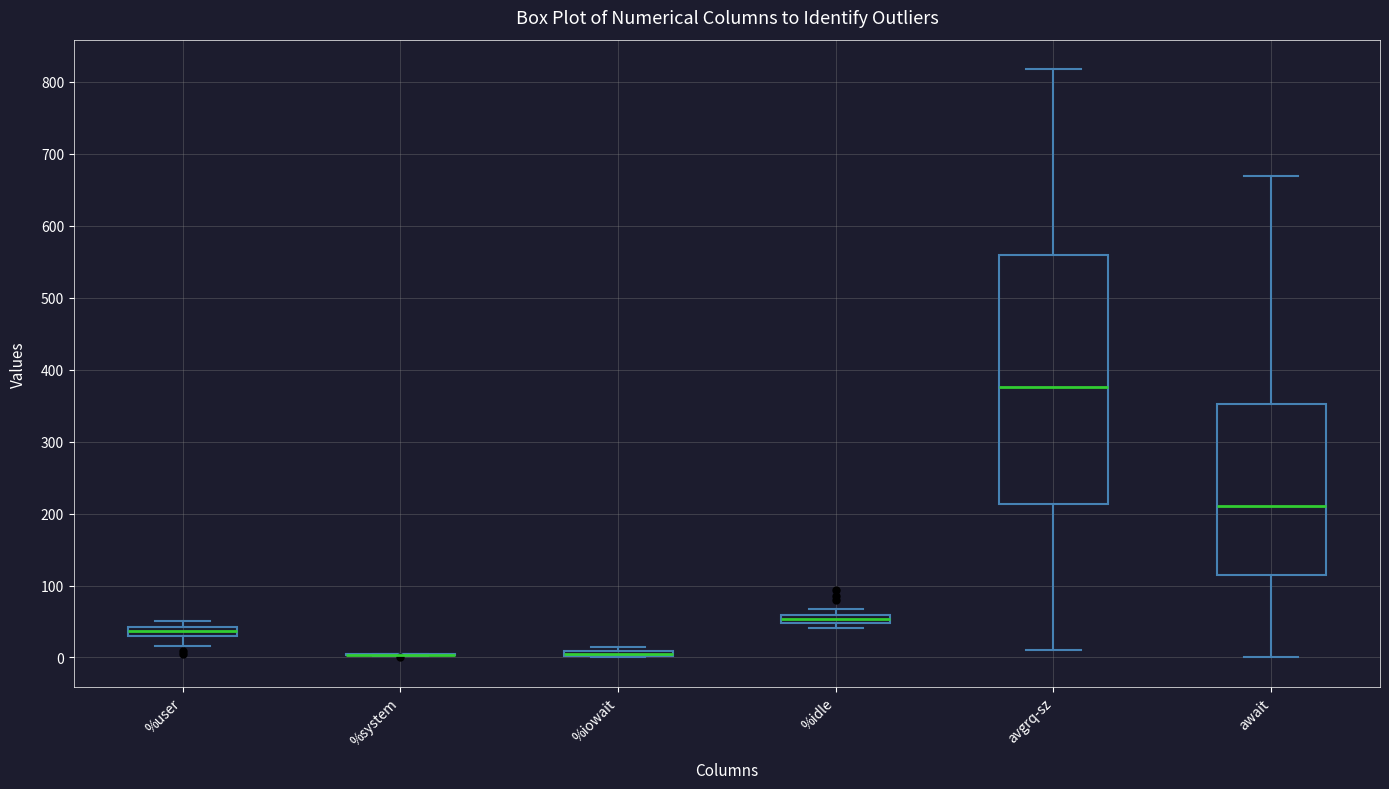

Comparing the boxes themselves (not the whiskers), which one is the tallest?

avgrq-sz